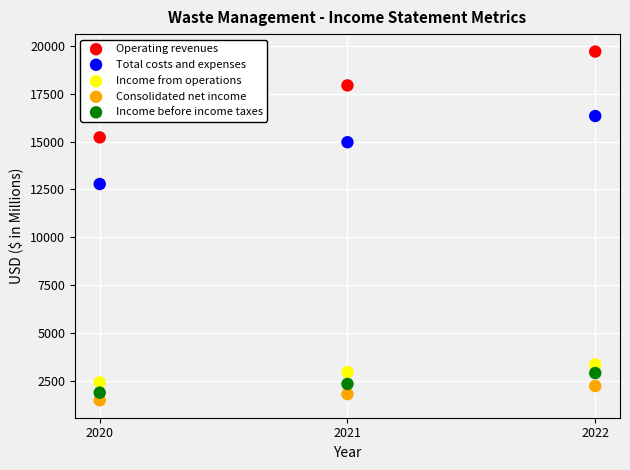

Which series contains the highest Y value?

Operating revenues